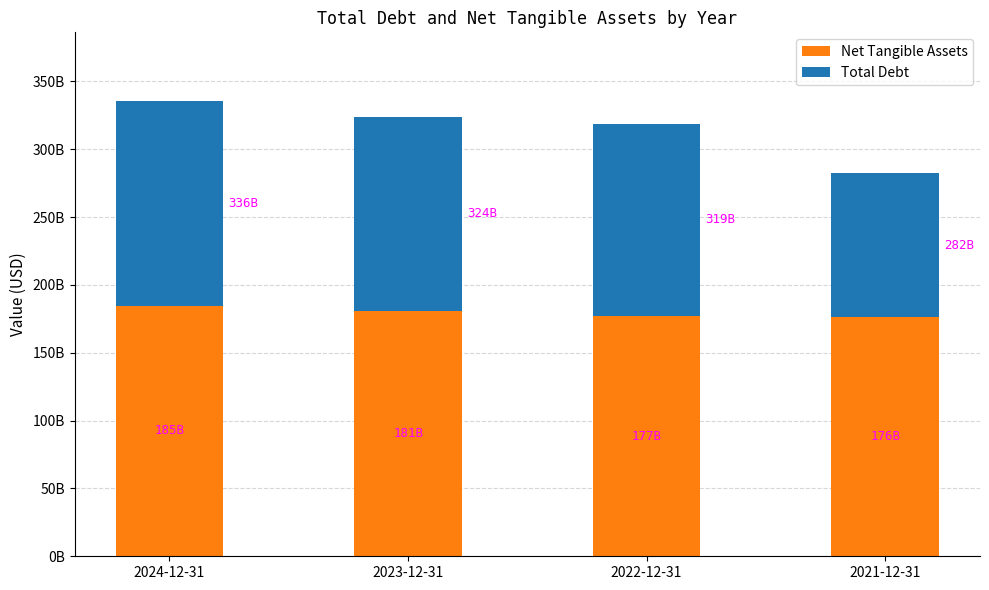

The value of Net Tangible Assets at 2022-12-31 is 177070000000. True or false?

True